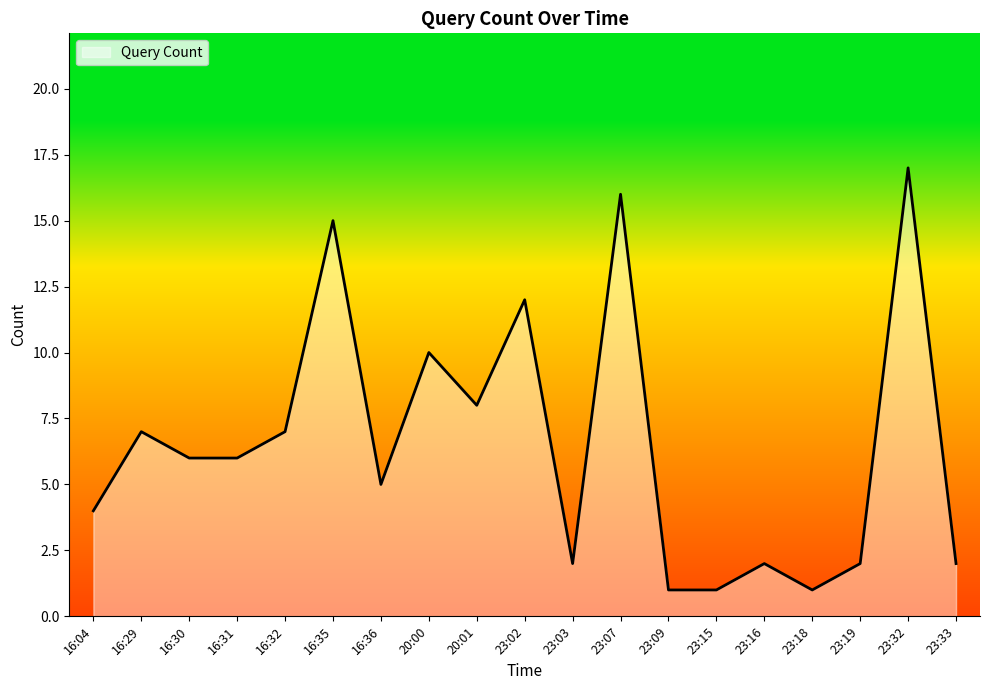

Reading left to right, what are all the values shown in this chart?

16:04=4	16:29=7	16:30=6	16:31=6	16:32=7	16:35=15	16:36=5	20:00=10	20:01=8	23:02=12	23:03=2	23:07=16	23:09=1	23:15=1	23:16=2	23:18=1	23:19=2	23:32=17	23:33=2